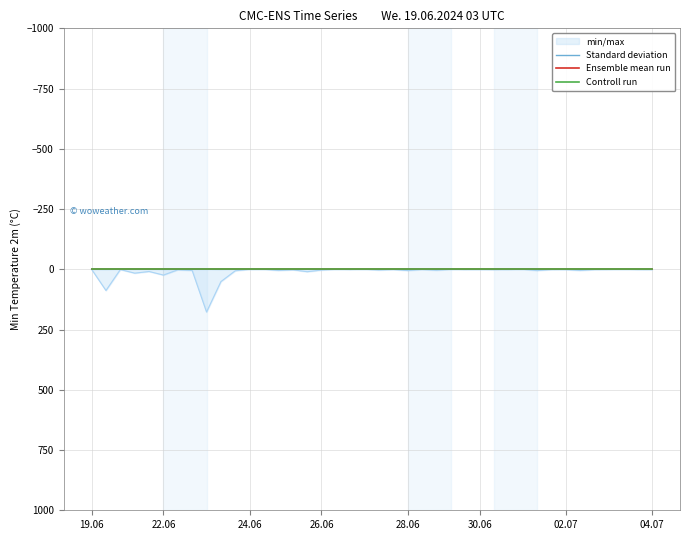

Where do Controll run and Standard deviation first cross each other?

22.06 and 24.06